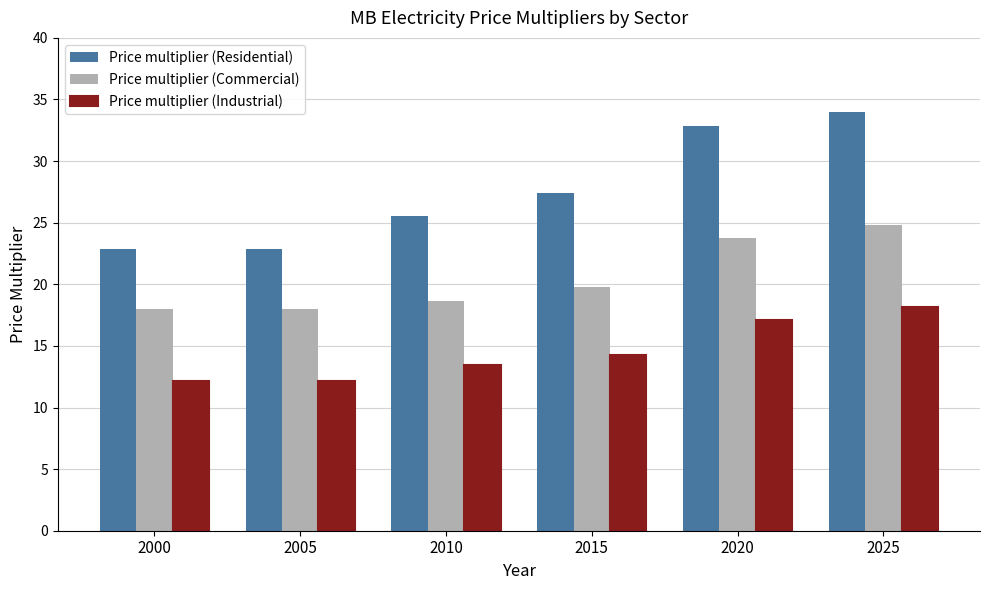

Which series has the largest range (max minus min)?

Price multiplier (Residential)